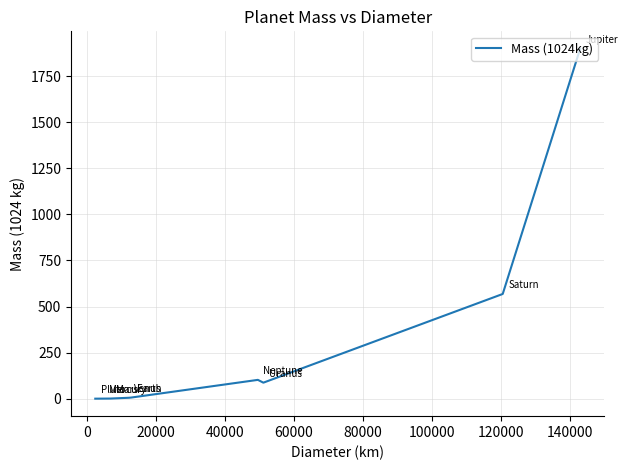

True or false: the data has more than 0 interior local peaks.

True